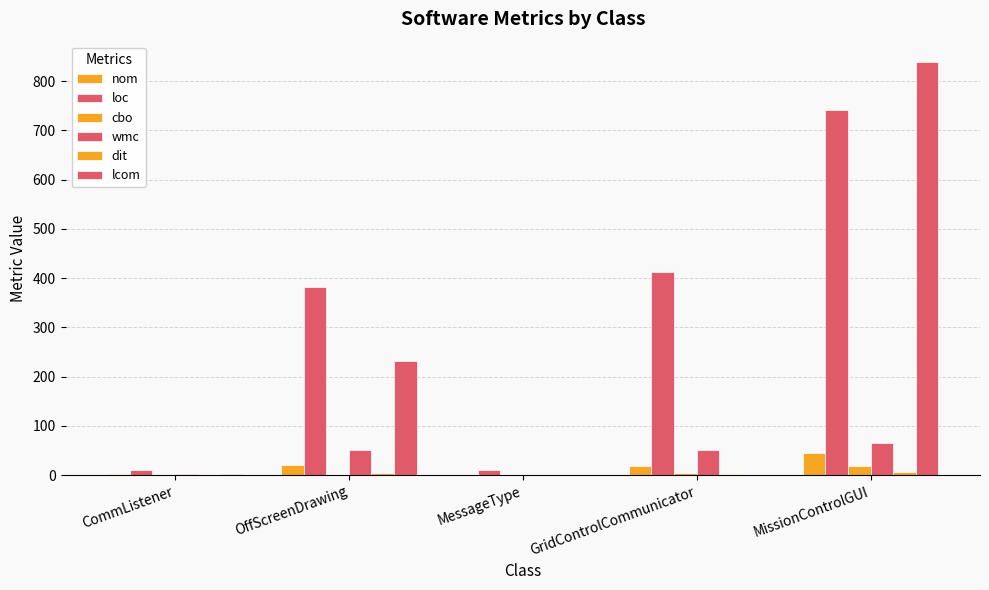

How many distinct data groups are displayed?

6